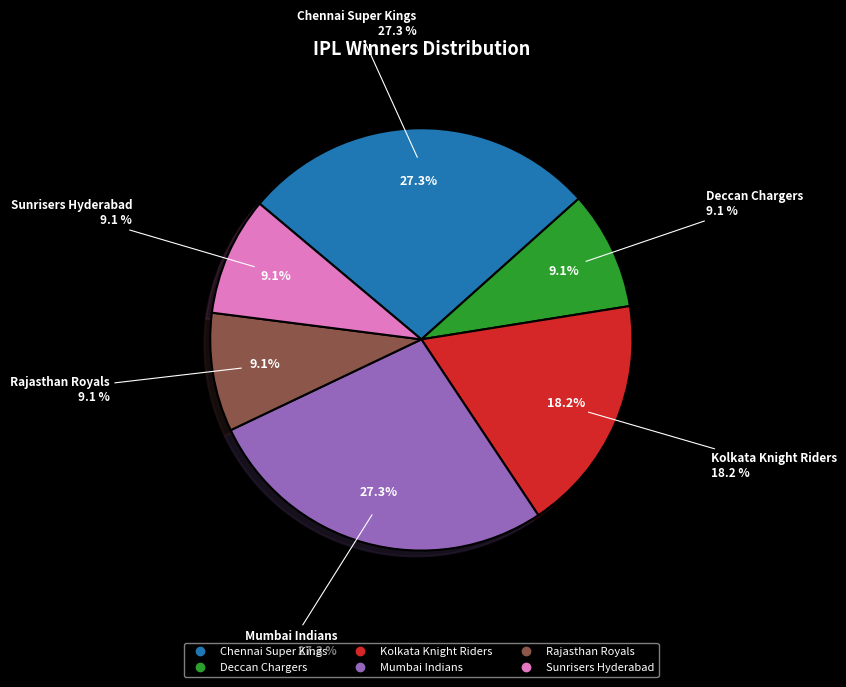

Is it true that Chennai Super Kings is 40% of the pie?

False